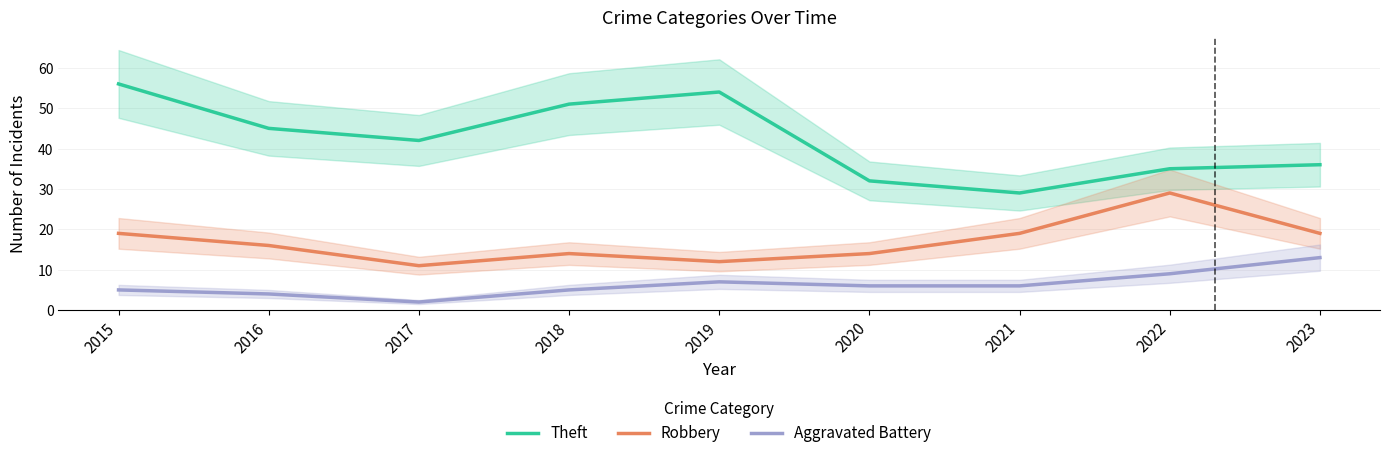

At which label does Aggravated Battery first exceed 6?

2019